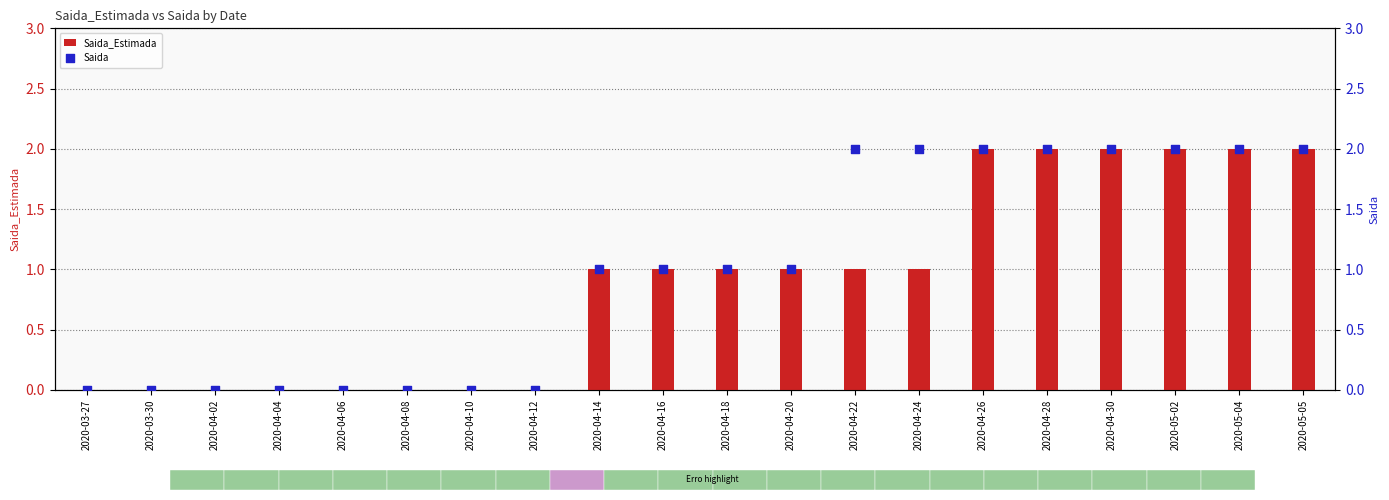

What are all the series names shown in the legend?

Saida_Estimada, Saida